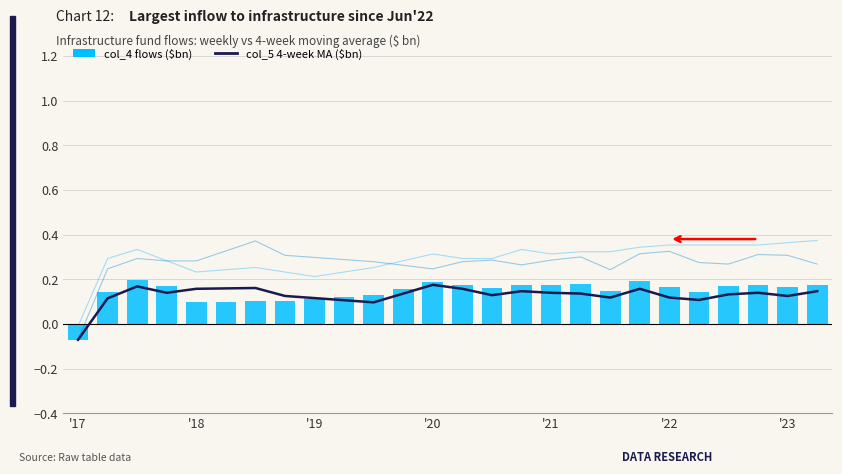

Count the col_5 (4-week MA) values in the range 0 to 1.

25